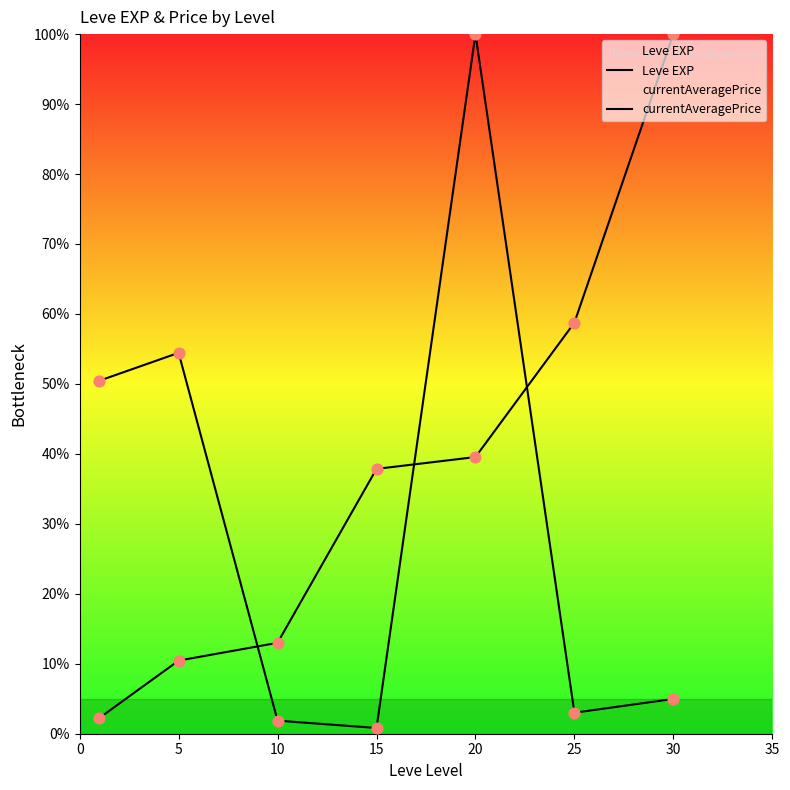

At how many categories does at least one series exceed 84?

2